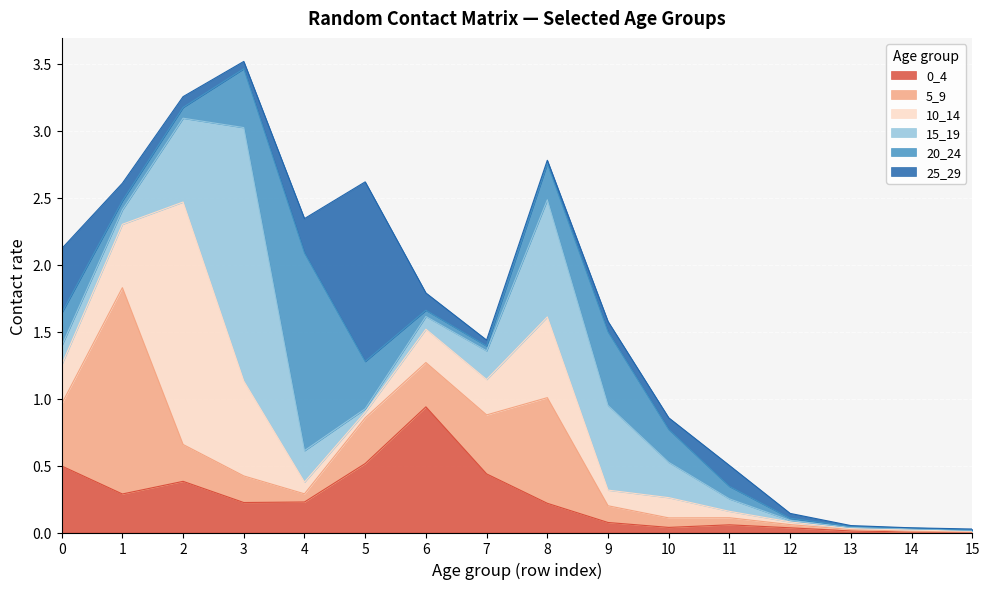

Which series changed the most between 3 and 14?

15_19